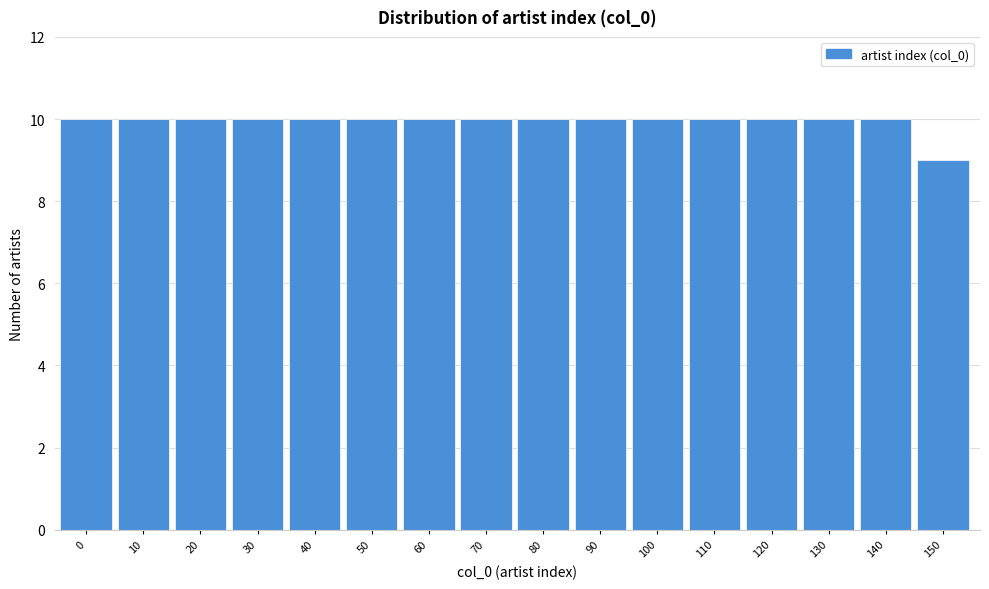

Reading left to right, transcribe all the data shown in this chart.

0=10	10=10	20=10	30=10	40=10	50=10	60=10	70=10	80=10	90=10	100=10	110=10	120=10	130=10	140=10	150=9